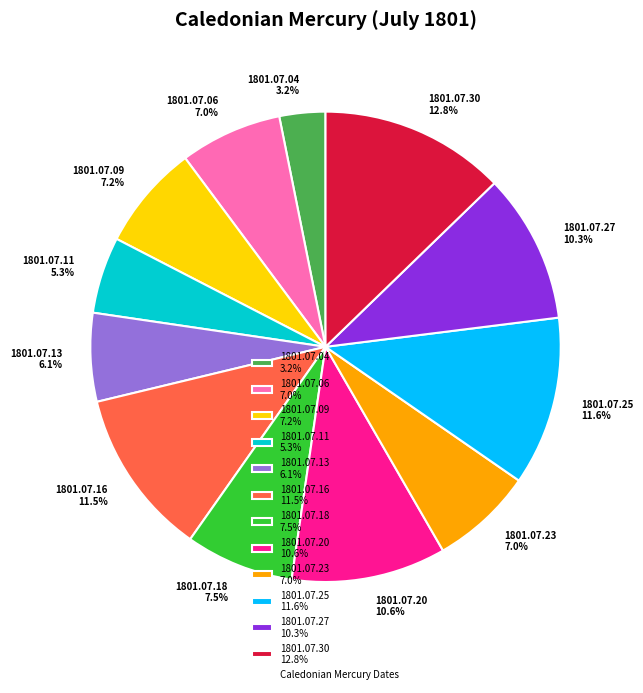

Count the number of slices in the pie.

12